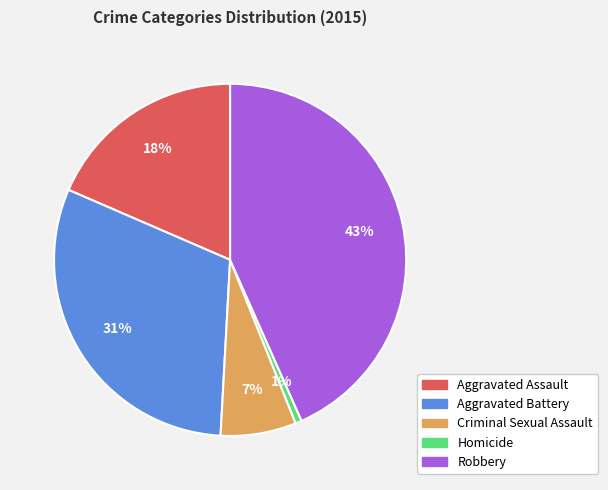

To the nearest percent, what percentage of the pie is Aggravated Assault?

18%